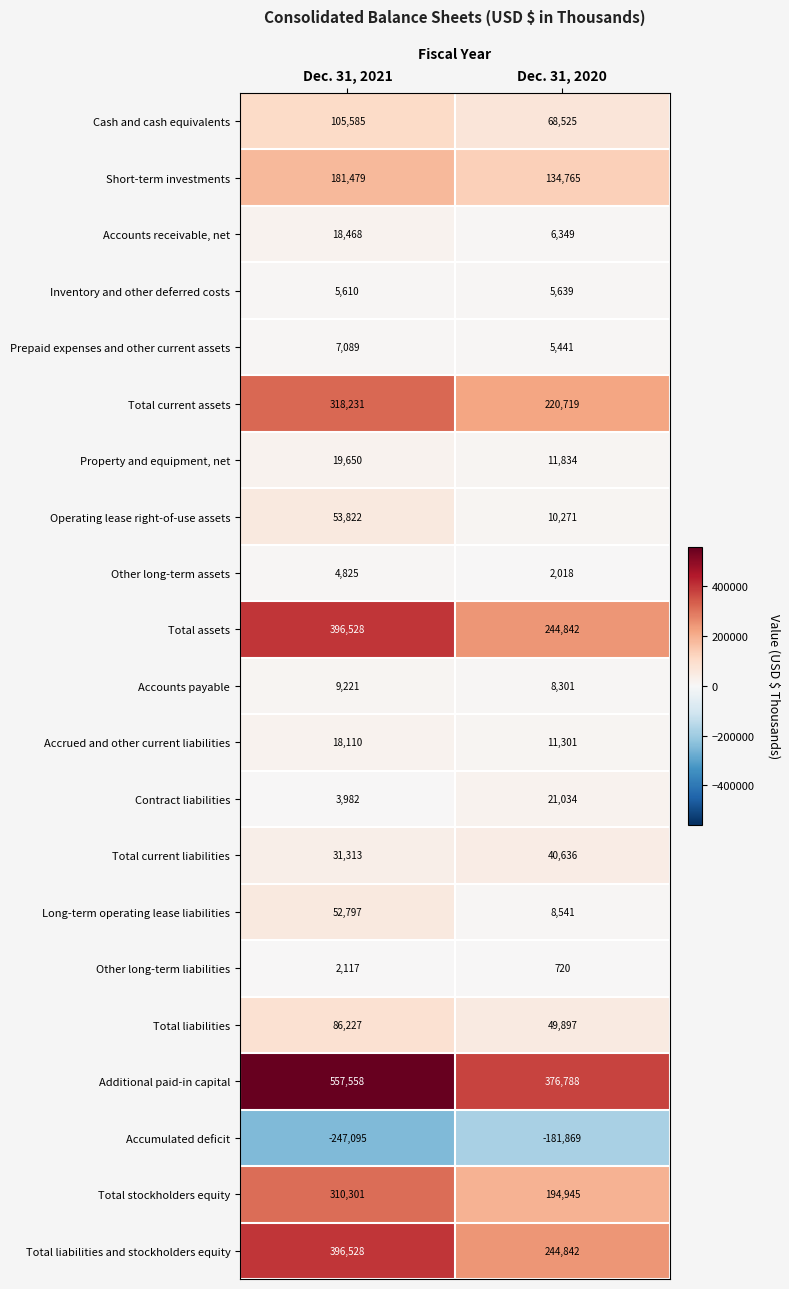

What is the difference between the maximum and minimum values in the Short-term investments series?

46714